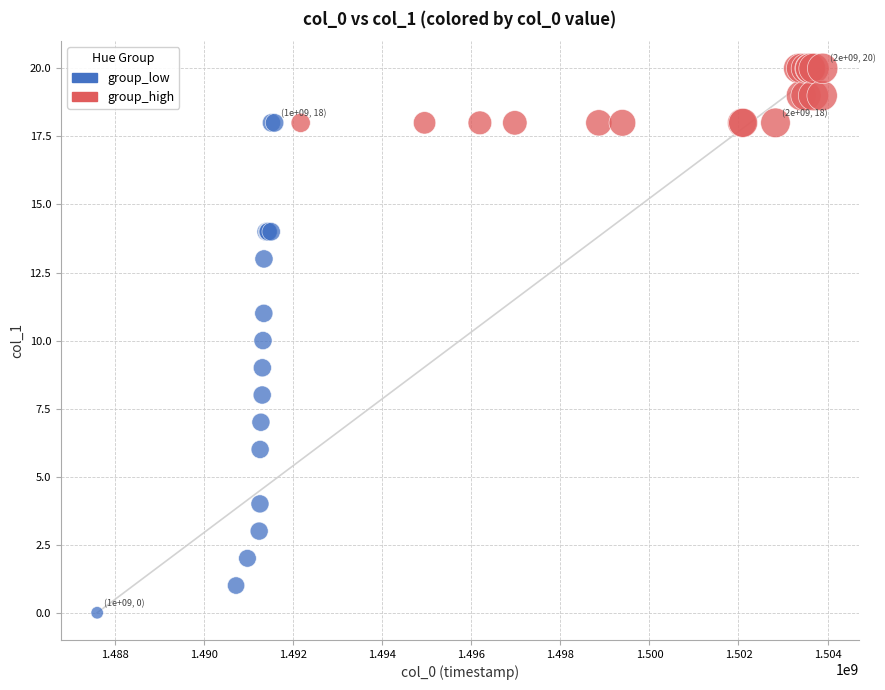

Which series has the largest Y range (max minus min)?

group_low